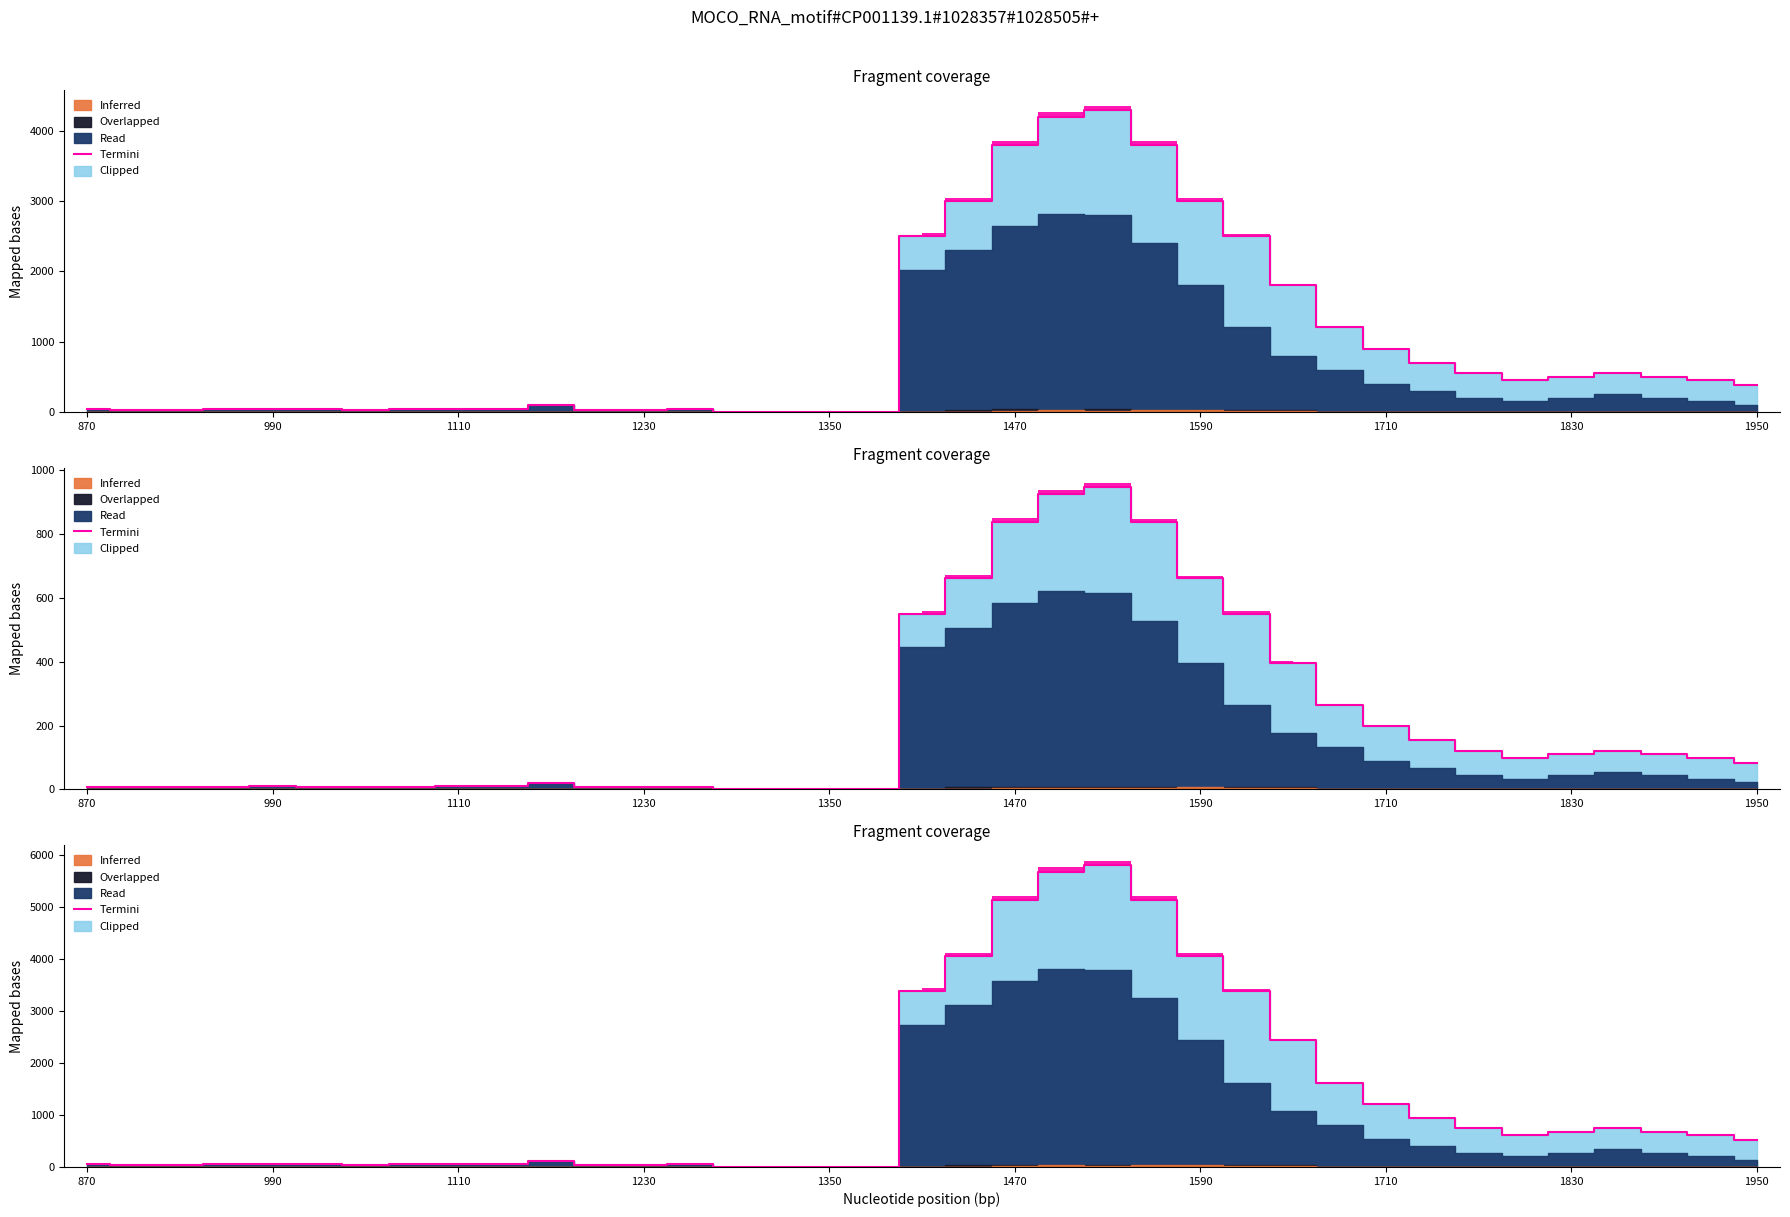

Does the chart display data point markers on the line(s)?

No